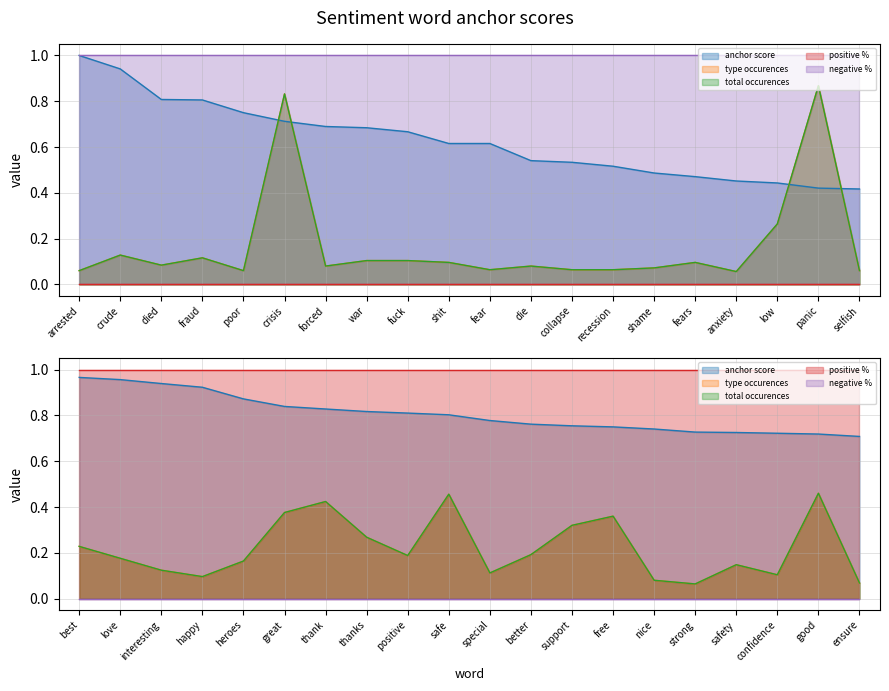

What is the difference between the type occurences values at crisis and low?

0.6